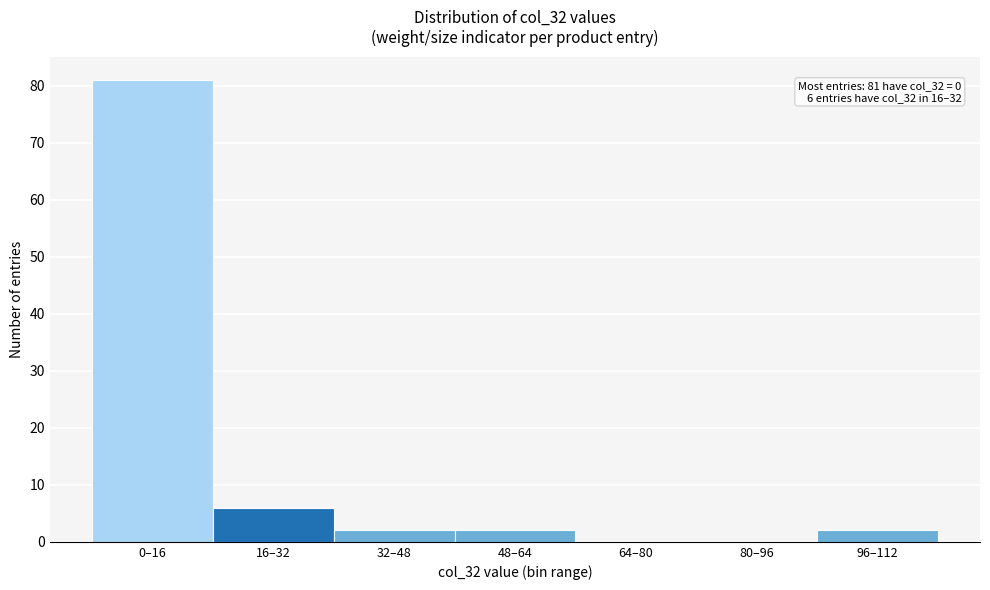

Reading left to right, list all the values displayed in this chart.

0–16=81	16–32=6	32–48=2	48–64=2	64–80=0	80–96=0	96–112=2